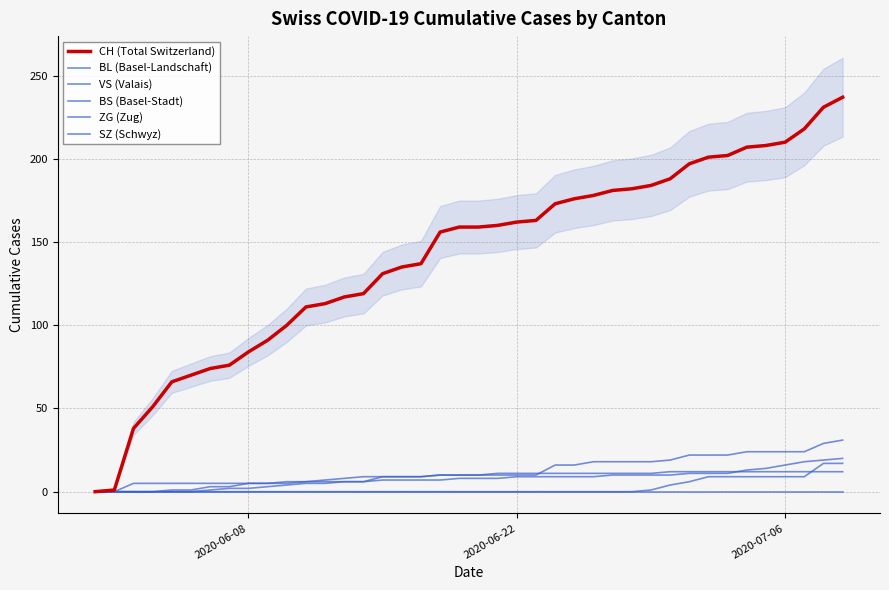

Is the value of VS (Valais) at 9 greater than the value of CH (Total Switzerland) at 33?

No